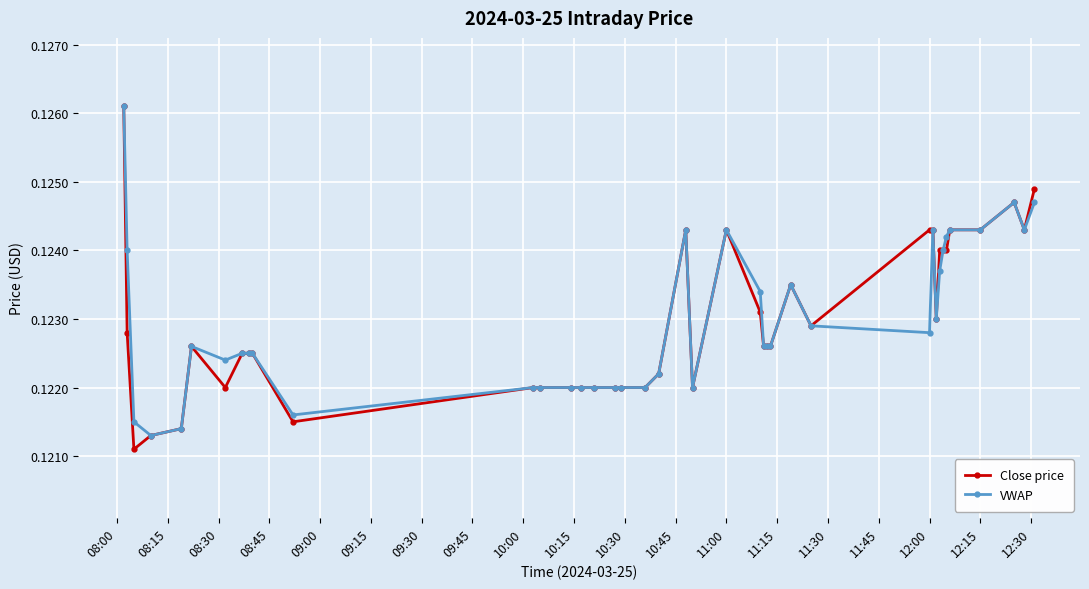

At how many categories does at least one series exceed 0?

40